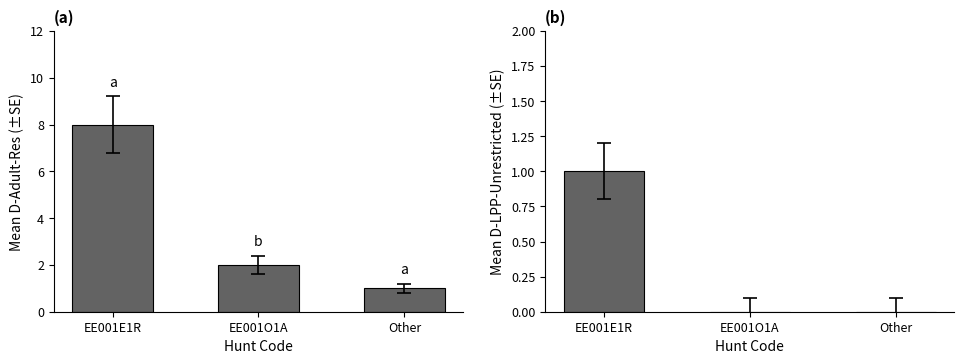

Which series has the largest range (max minus min)?

D-Adult-Res